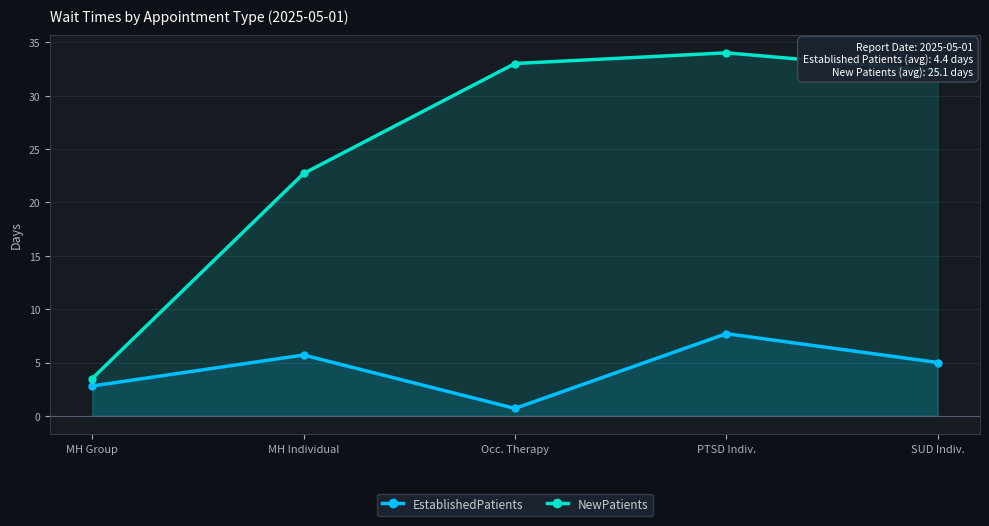

Reading left to right, what are all the values shown in this chart?

EstablishedPatients: 2.8	5.7	0.7	7.7	5.0
NewPatients: 3.5	22.7	33.0	34.0	32.3